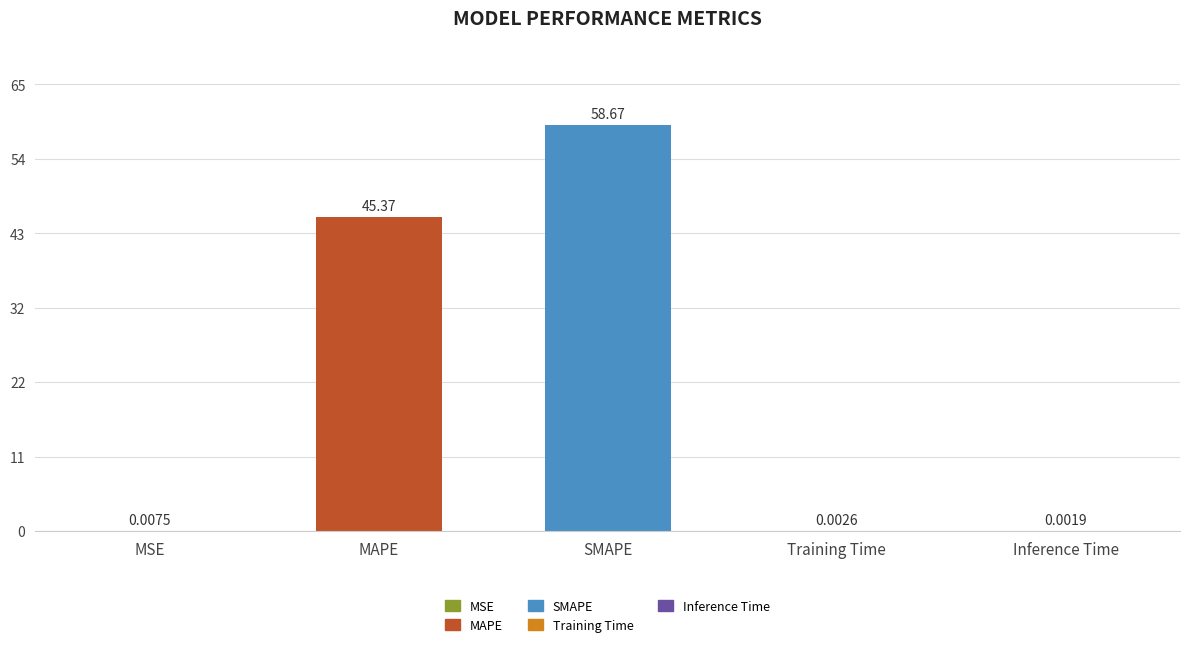

What is the sum of all values?

104.1